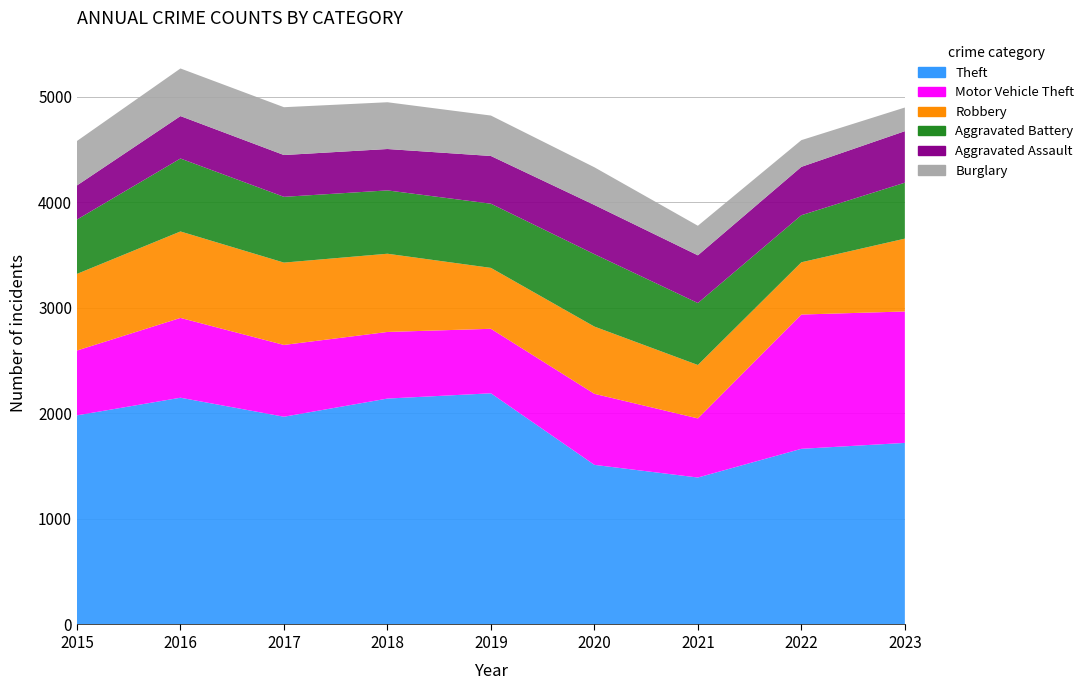

Reading left to right, what are all the values shown in this chart?

Theft: 2015=1981	2016=2148	2017=1968	2018=2140	2019=2190	2020=1512	2021=1392	2022=1664	2023=1720
Motor Vehicle Theft: 2015=614	2016=756	2017=680	2018=631	2019=611	2020=673	2021=560	2022=1272	2023=1245
Robbery: 2015=726	2016=819	2017=780	2018=741	2019=577	2020=637	2021=506	2022=495	2023=690
Aggravated Battery: 2015=515	2016=691	2017=623	2018=600	2019=608	2020=686	2021=587	2022=446	2023=530
Aggravated Assault: 2015=323	2016=402	2017=396	2018=392	2019=452	2020=466	2021=452	2022=458	2023=488
Burglary: 2015=421	2016=451	2017=453	2018=443	2019=383	2020=357	2021=280	2022=253	2023=224